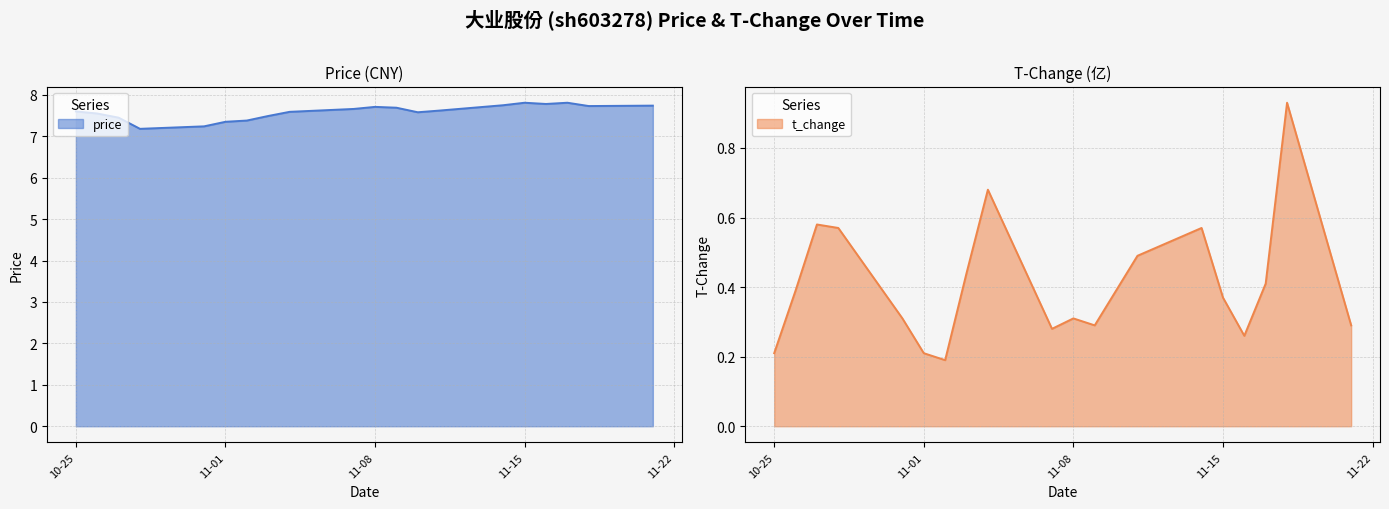

True or false: t_change has a value of 0.1 at 11-15.

False